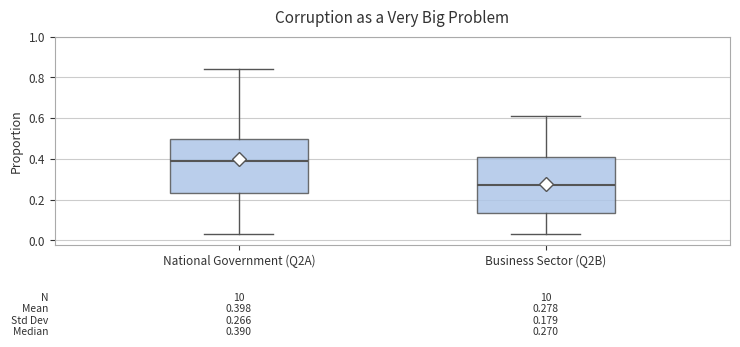

Which box has the highest median line?

National Government (Q2A)